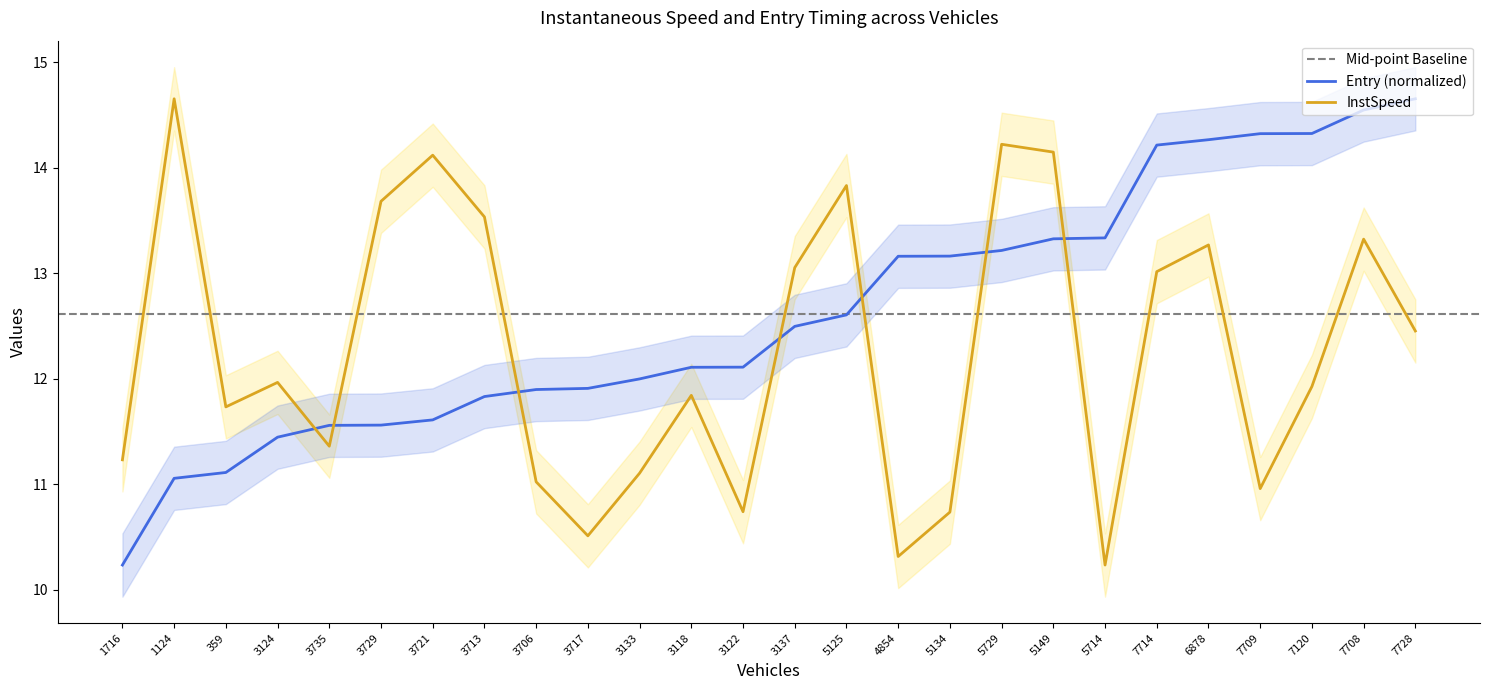

How many data points in entry are less than 12?

11